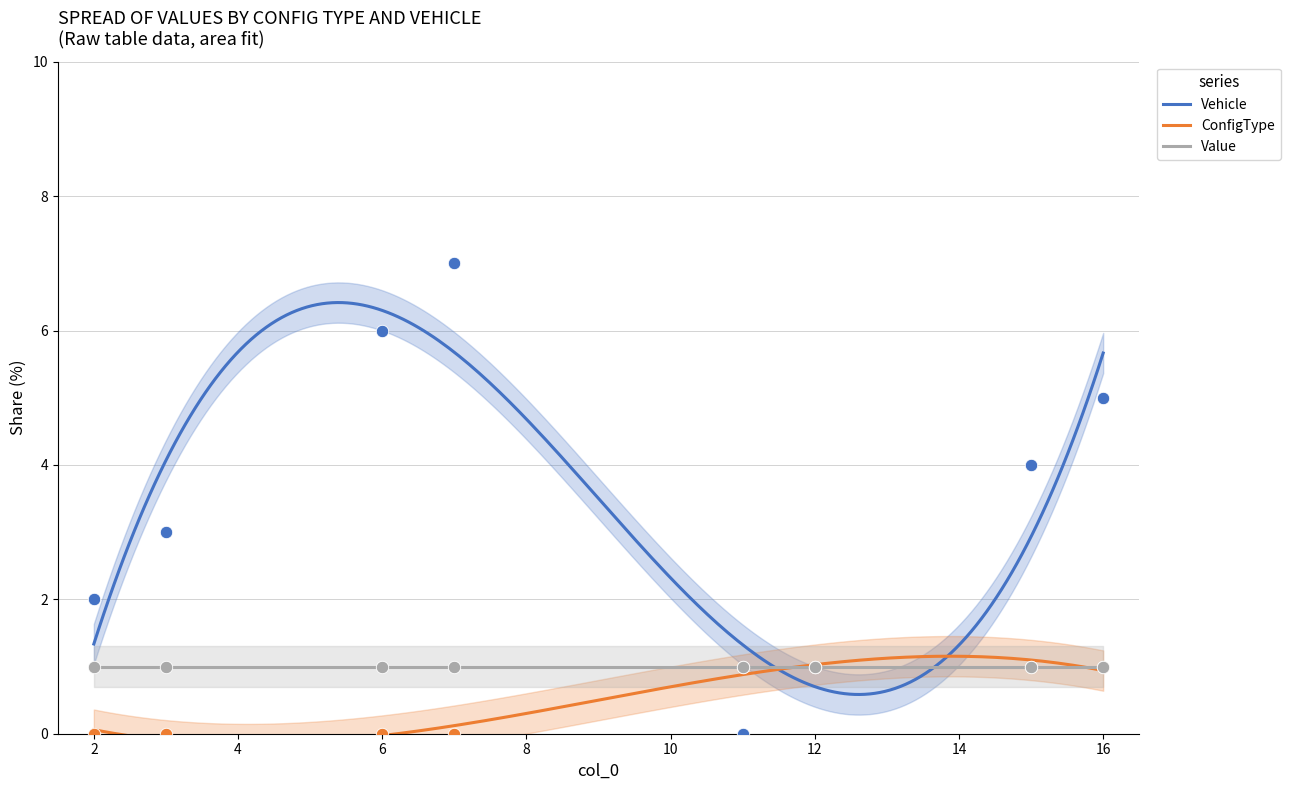

Which series has the largest Y range (max minus min)?

Vehicle